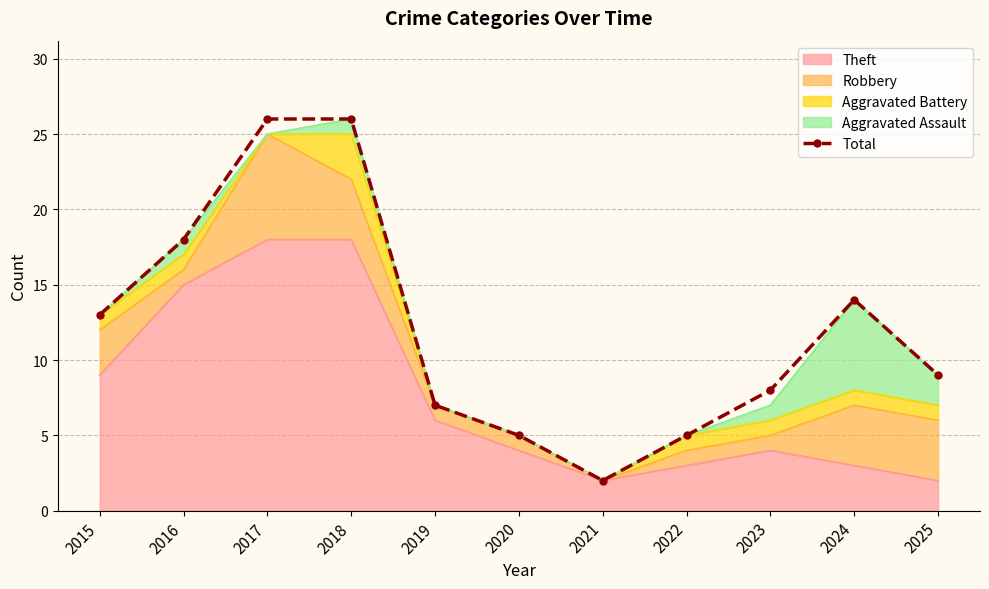

Reading right to left, what are all the values shown in this chart?

2025=9	2024=14	2023=8	2022=5	2021=2	2020=5	2019=7	2018=26	2017=26	2016=18	2015=13